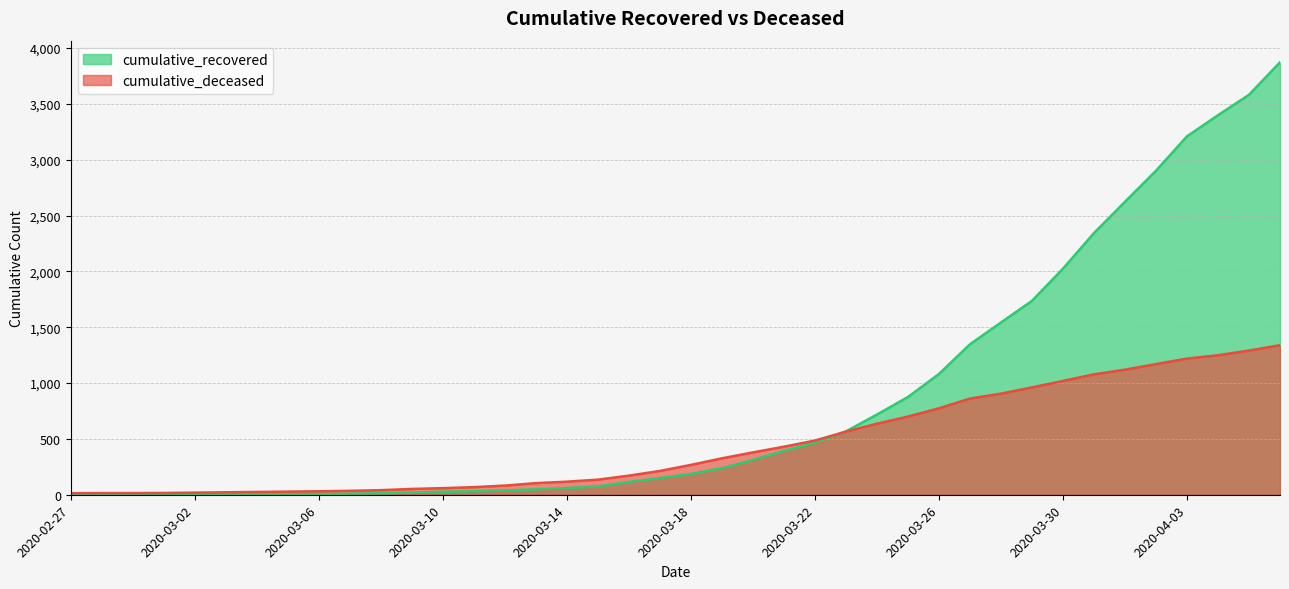

List the series in order of their peak value, lowest first.

cumulative_deceased, cumulative_recovered